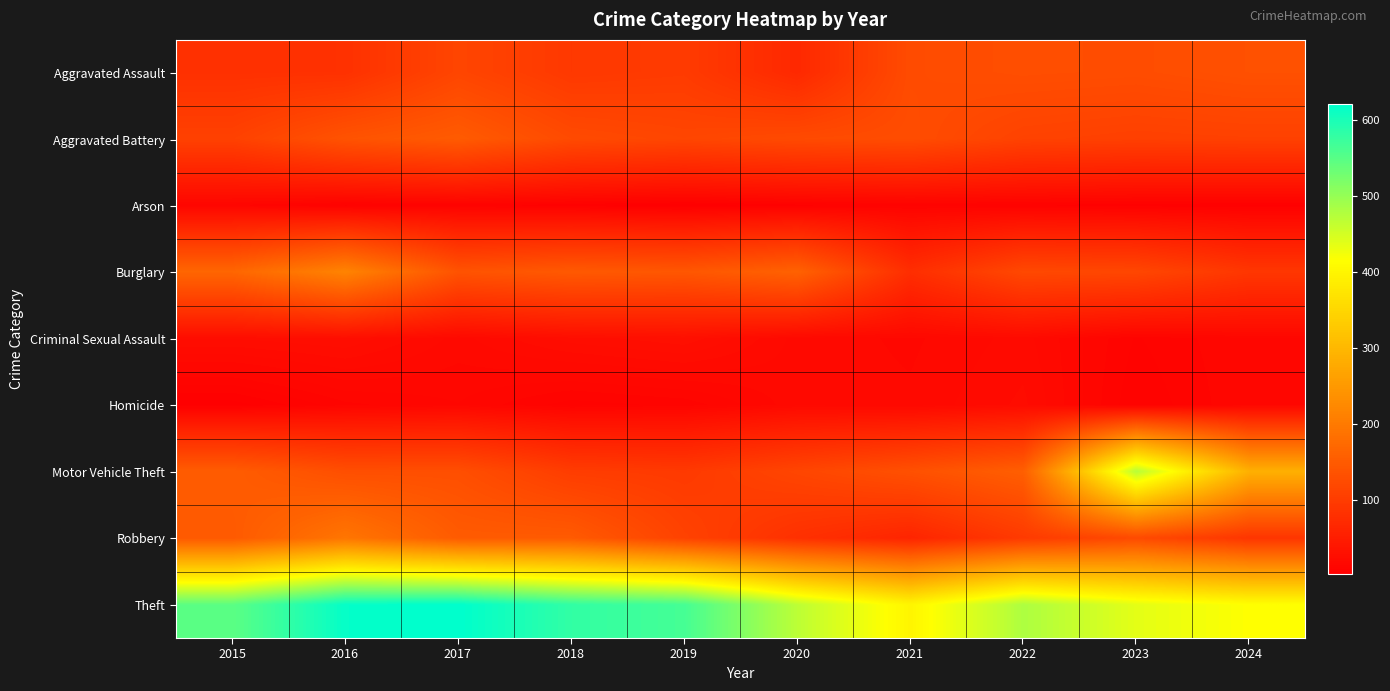

Reading right to left, list all the values displayed in this chart.

Aggravated Assault: 2024=133	2023=127	2022=129	2021=125	2020=68	2019=98	2018=94	2017=115	2016=82	2015=81
Aggravated Battery: 2024=108	2023=106	2022=110	2021=127	2020=123	2019=116	2018=123	2017=150	2016=137	2015=108
Arson: 2024=4	2023=5	2022=7	2021=8	2020=6	2019=2	2018=5	2017=8	2016=6	2015=12
Burglary: 2024=91	2023=117	2022=120	2021=77	2020=161	2019=143	2018=147	2017=137	2016=216	2015=168
Criminal Sexual Assault: 2024=14	2023=9	2022=20	2021=16	2020=18	2019=28	2018=25	2017=18	2016=26	2015=24
Homicide: 2024=14	2023=7	2022=22	2021=17	2020=18	2019=10	2018=8	2017=14	2016=11	2015=3
Motor Vehicle Theft: 2024=288	2023=473	2022=156	2021=133	2020=115	2019=96	2018=101	2017=130	2016=130	2015=152
Robbery: 2024=89	2023=123	2022=97	2021=62	2020=81	2019=110	2018=149	2017=150	2016=193	2015=148
Theft: 2024=415	2023=437	2022=481	2021=400	2020=469	2019=565	2018=581	2017=622	2016=617	2015=547